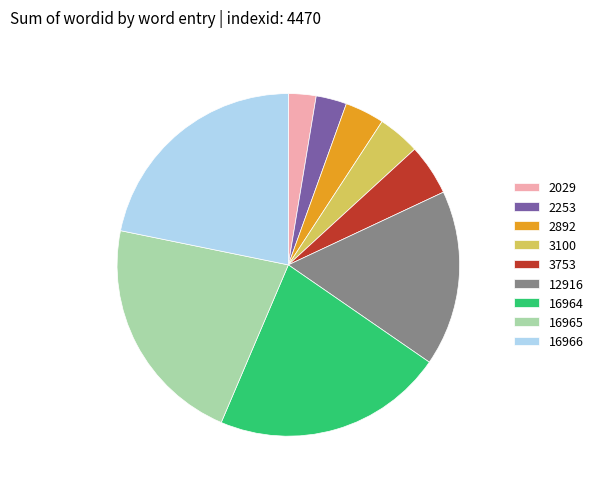

Is there any slice that represents more than half of the pie?

No